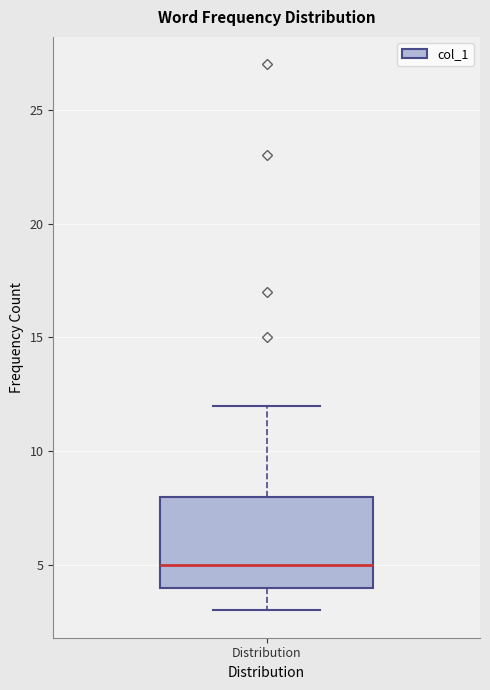

Transcribe this box plot: give where the median line is, the range the box spans, and where the two whiskers end, as read against the y-axis. The values are not printed on the chart, so give them approximately, as read against the axis.

median 5, box 4 to 8, whiskers 3 to 12